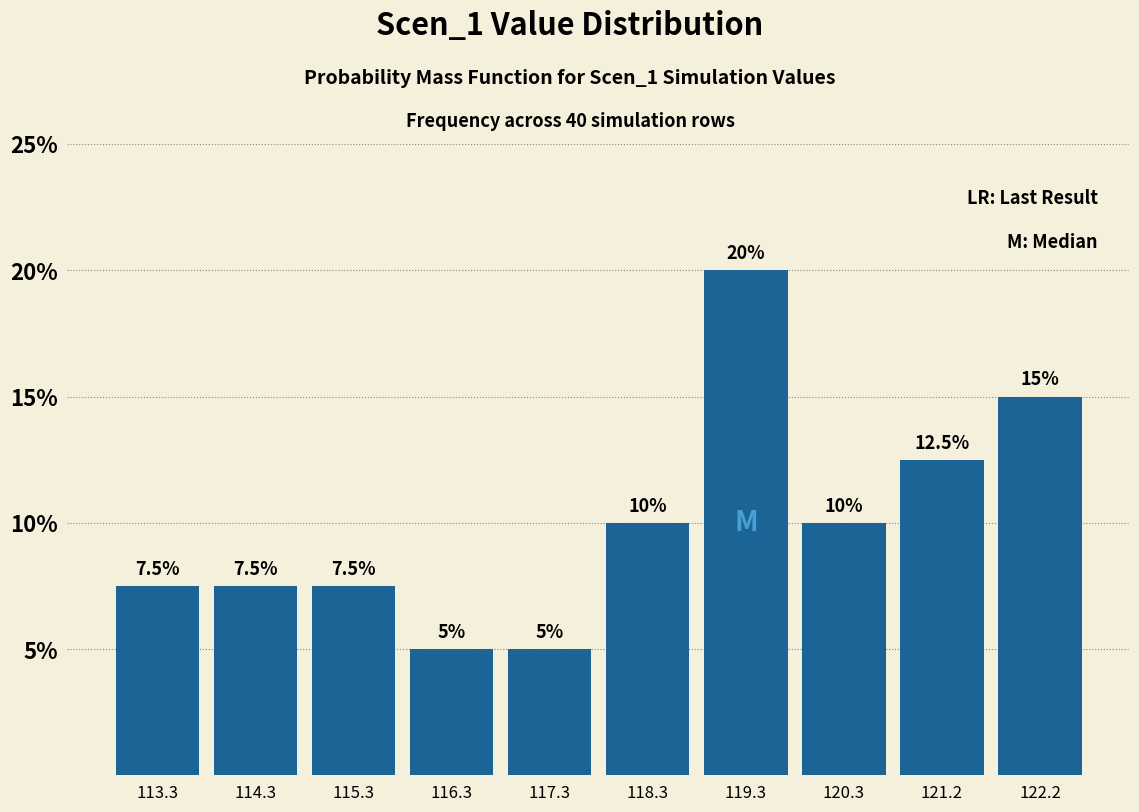

Which range on the x-axis has the tallest bar?

118.8 to 119.8